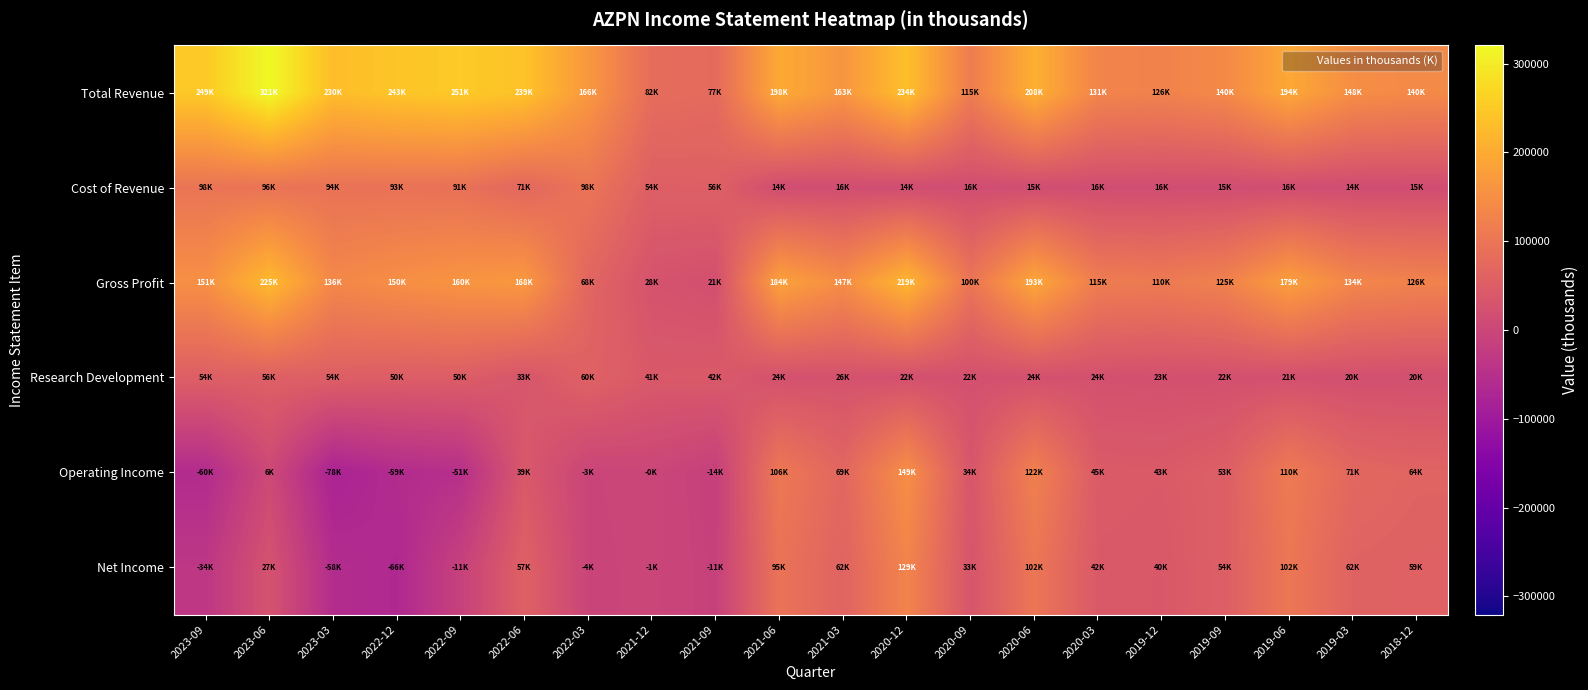

Reading left to right, transcribe all the data shown in this chart.

Total Revenue: 2023-09=249300	2023-06=320600	2023-03=229900	2022-12=242800	2022-09=250800	2022-06=238900	2022-03=166400	2021-12=81800	2021-09=77000	2021-06=198000	2021-03=162700	2020-12=233700	2020-09=115000	2020-06=207900	2020-03=130600	2019-12=126000	2019-09=140200	2019-06=194100	2019-03=148000	2018-12=140400
Cost of Revenue: 2023-09=98100	2023-06=95600	2023-03=93800	2022-12=93100	2022-09=91100	2022-06=71000	2022-03=98500	2021-12=54100	2021-09=55900	2021-06=14300	2021-03=16100	2020-12=14300	2020-09=15500	2020-06=15200	2020-03=15700	2019-12=15500	2019-09=15200	2019-06=15500	2019-03=14400	2018-12=14700
Gross Profit: 2023-09=151200	2023-06=225000	2023-03=136100	2022-12=149700	2022-09=159700	2022-06=167900	2022-03=67900	2021-12=27700	2021-09=21100	2021-06=183700	2021-03=146600	2020-12=219400	2020-09=99500	2020-06=192700	2020-03=114900	2019-12=110500	2019-09=125000	2019-06=178600	2019-03=133600	2018-12=125700
Research Development: 2023-09=53700	2023-06=55600	2023-03=54000	2022-12=50000	2022-09=49700	2022-06=33400	2022-03=59500	2021-12=40800	2021-09=42400	2021-06=23700	2021-03=25900	2020-12=22200	2020-09=22500	2020-06=23500	2020-03=23600	2019-12=22600	2019-09=22500	2019-06=21200	2019-03=20500	2018-12=20300
Operating Income: 2023-09=-60200	2023-06=5900	2023-03=-78500	2022-12=-59400	2022-09=-51200	2022-06=39100	2022-03=-3000	2021-12=-200	2021-09=-13900	2021-06=105900	2021-03=68900	2020-12=149400	2020-09=34200	2020-06=122300	2020-03=44700	2019-12=42900	2019-09=53400	2019-06=109600	2019-03=70800	2018-12=63700
Net Income: 2023-09=-34500	2023-06=27300	2023-03=-57600	2022-12=-66200	2022-09=-11200	2022-06=57200	2022-03=-4000	2021-12=-800	2021-09=-11200	2021-06=95400	2021-03=62500	2020-12=129200	2020-09=32700	2020-06=101600	2020-03=41800	2019-12=39800	2019-09=53500	2019-06=102500	2019-03=61600	2018-12=59200